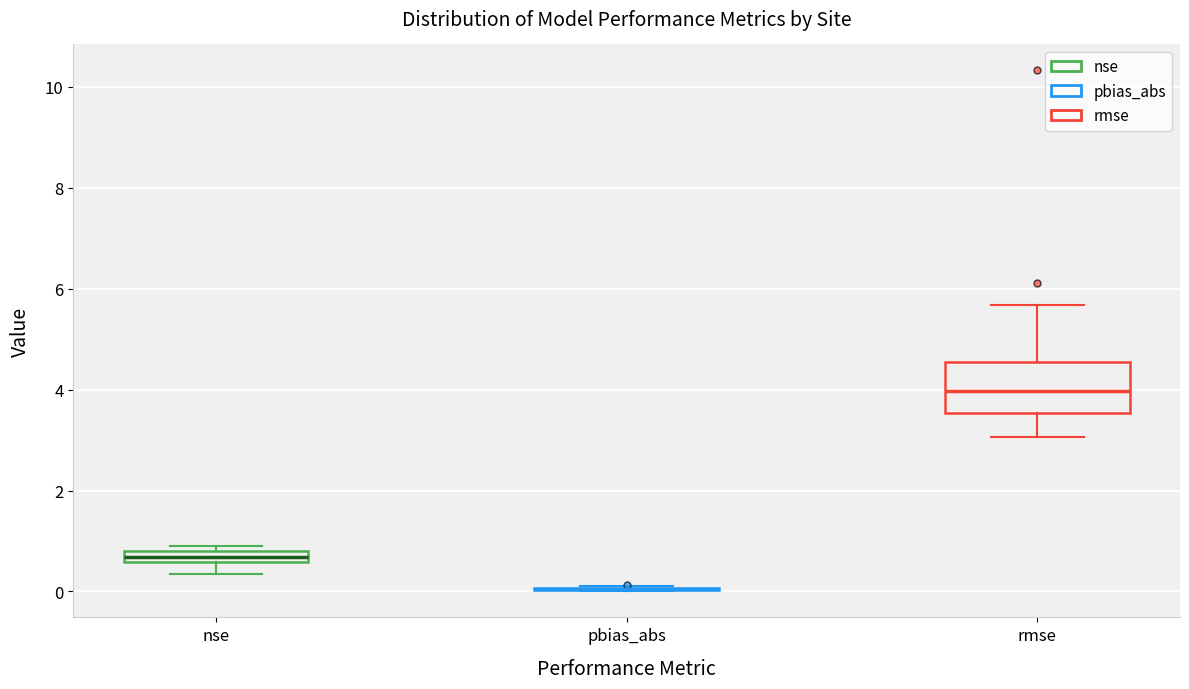

Which box is the tallest, from its lower edge to its upper edge?

rmse